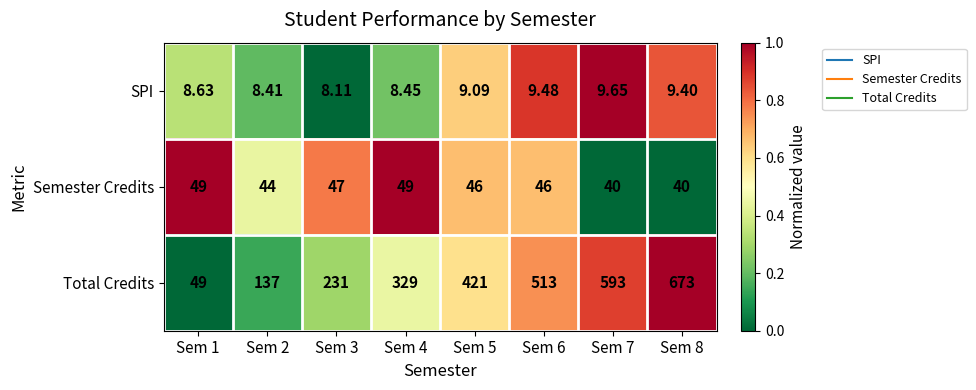

How many data points does each series have?

8